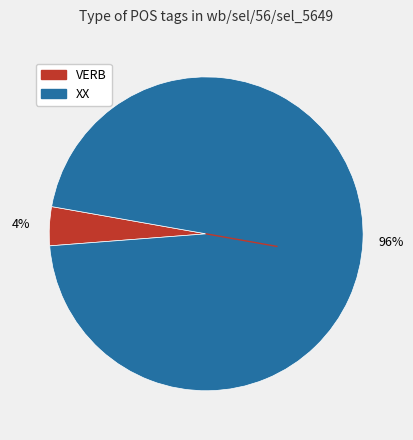

Combined, do XX and VERB account for over 50%?

Yes